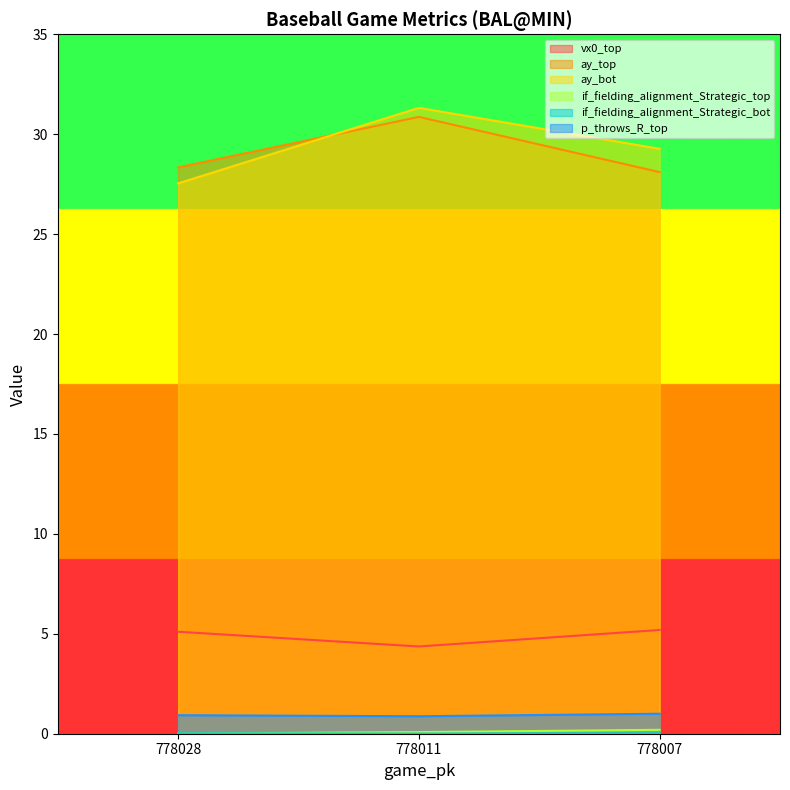

What value does the p_throws_R_top series have at 778007?

1.0